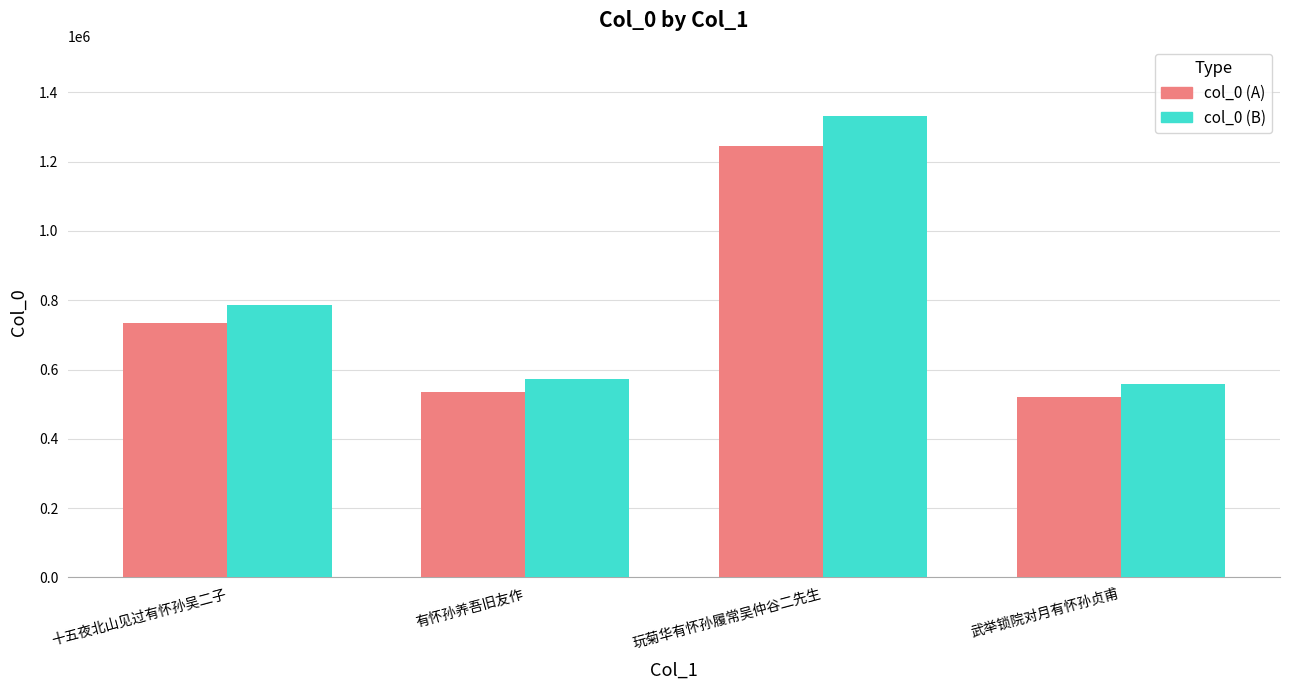

True or false: col_0 (B) has a value of 785050 at 十五夜北山见过有怀孙吴二子.

True